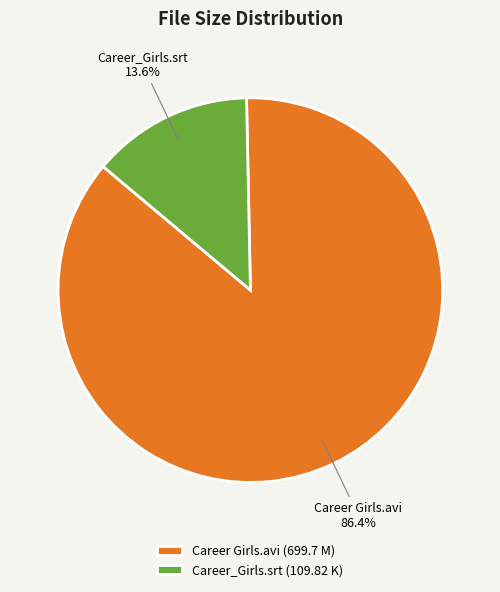

To the nearest percent, what is the difference between the Career_Girls.srt and Career Girls.avi slice percentages?

73%